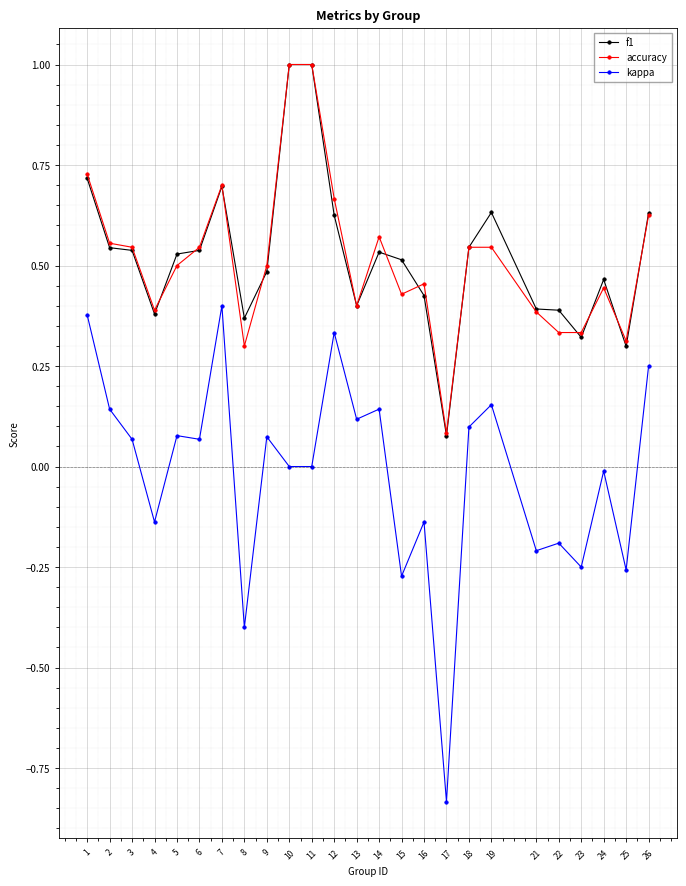

What is the total value across all series at 19?

1.3